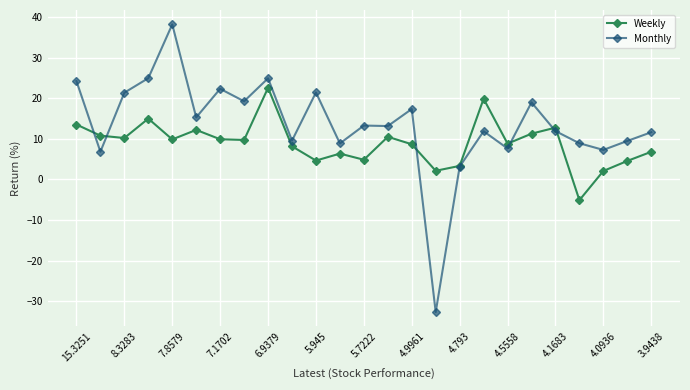

Rank the series by their average value, from lowest to highest.

Weekly, Monthly